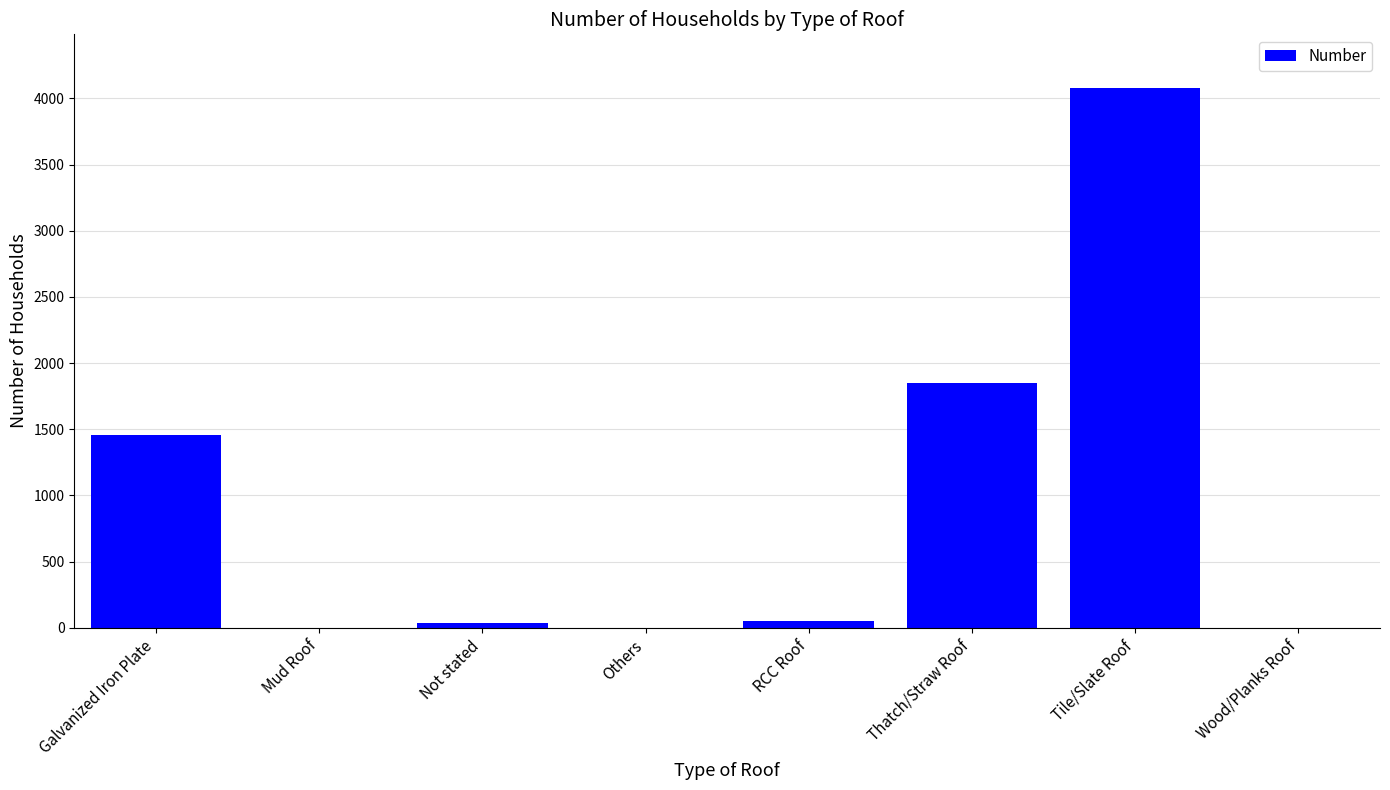

Approximately how many times larger is the value at Thatch/Straw Roof compared to Galvanized Iron Plate?

1.3